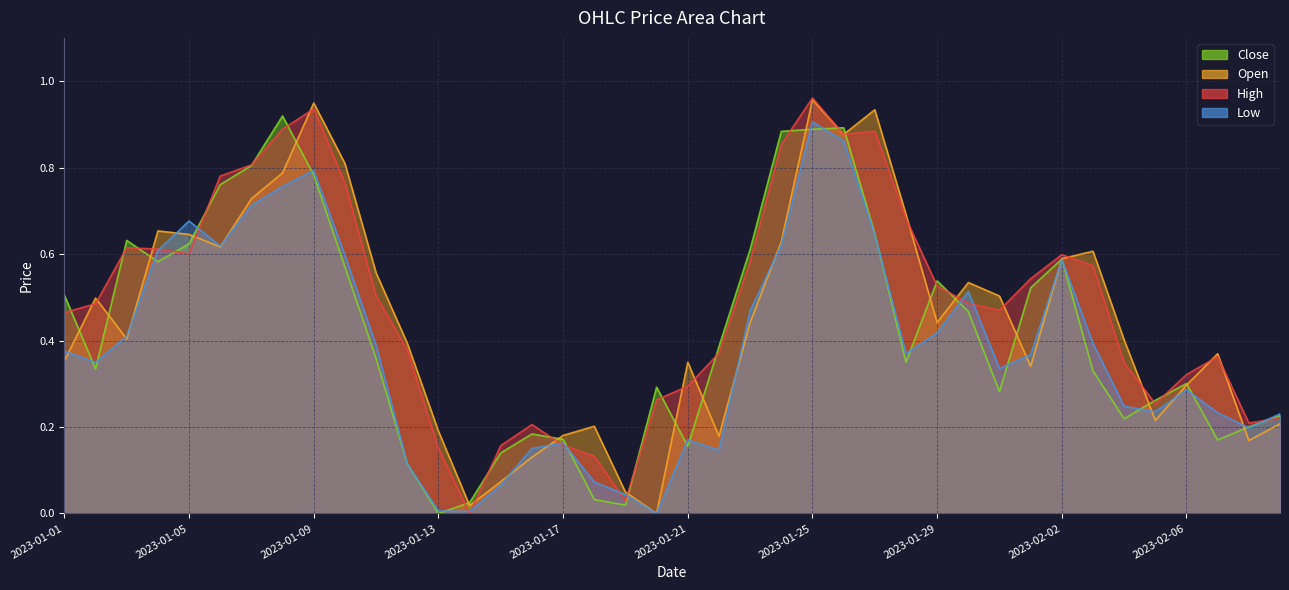

Is it true that High equals 0.0 at 2023-01-19?

False